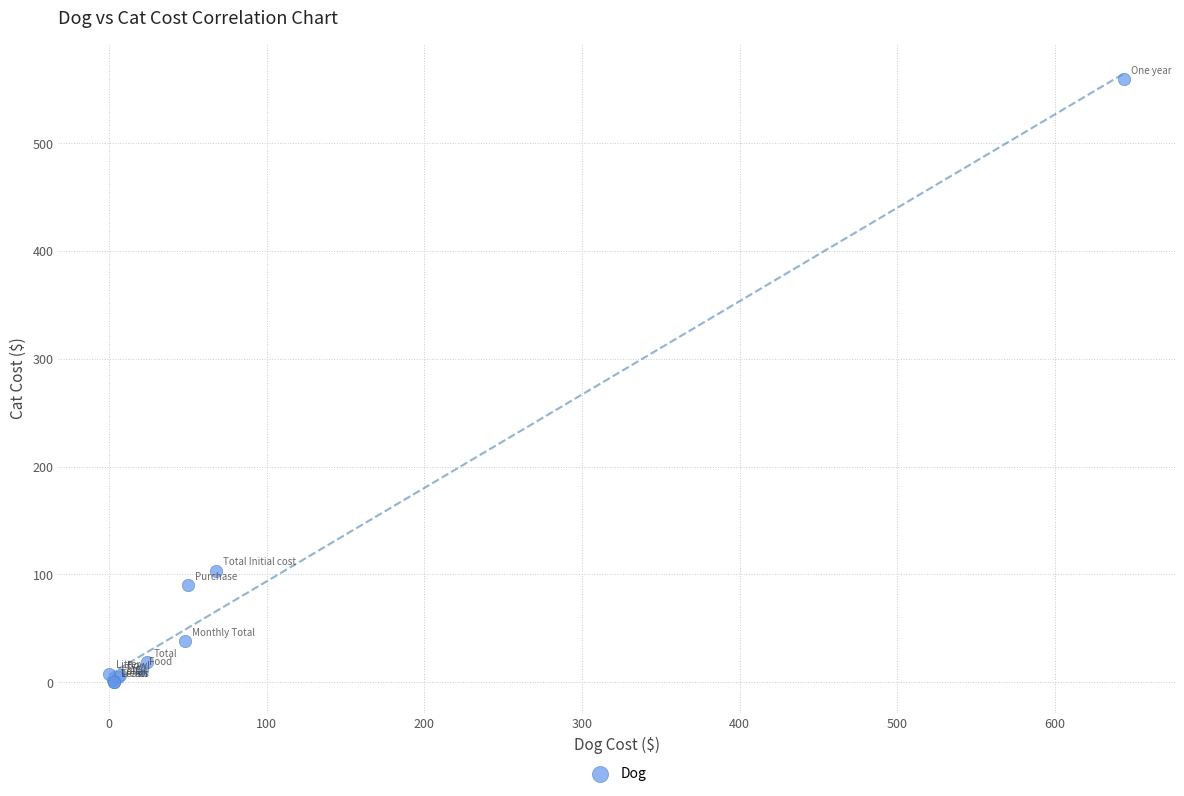

What Y value in the scatter plot is closest to 279?

103.5